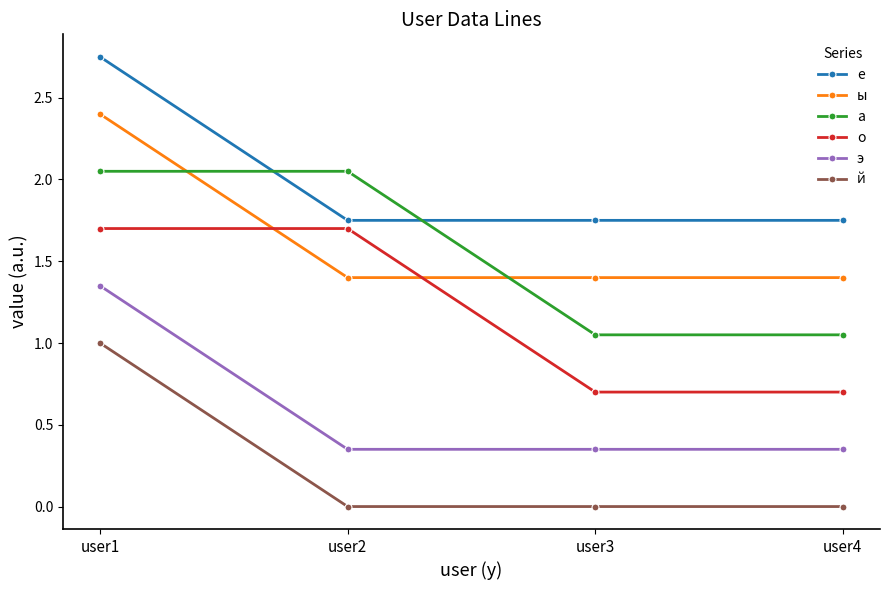

The а series shows 1.4 at user3. True or false?

False